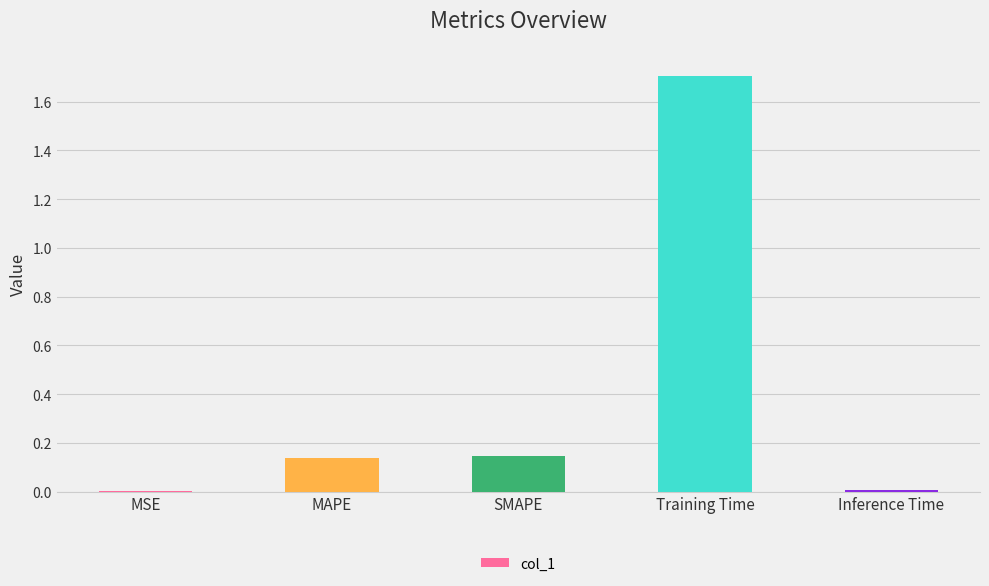

What is the greatest value displayed?

1.7